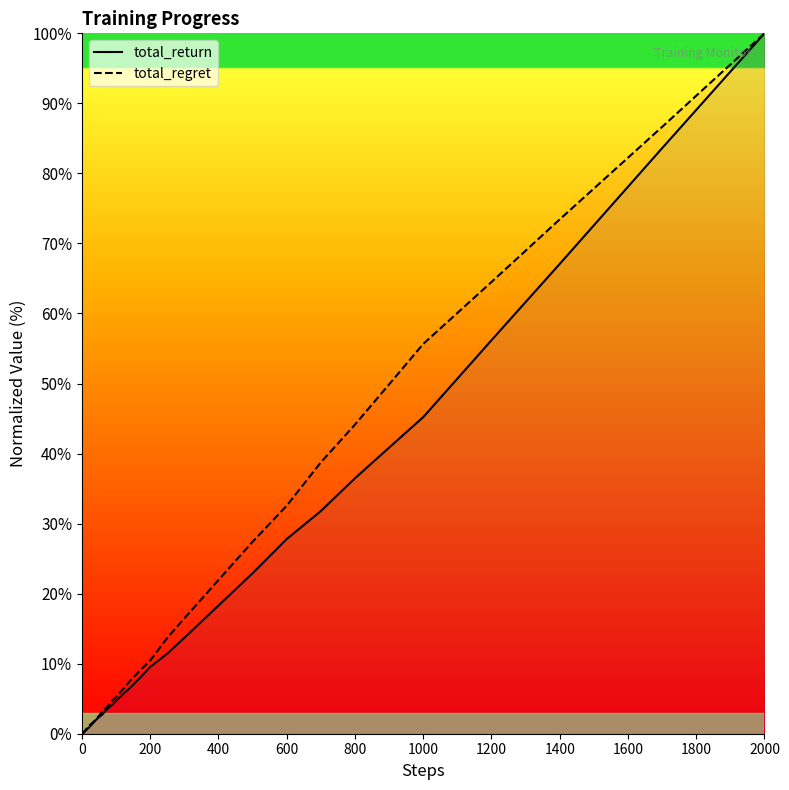

True or false: total_regret has a value of 44.1 at 800.

True